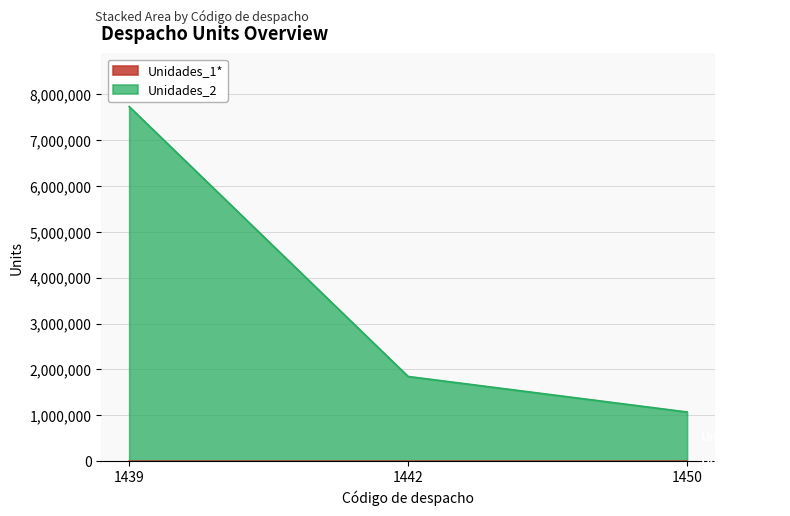

True or false: Unidades_2 has a value of 225429 at 1450.

False